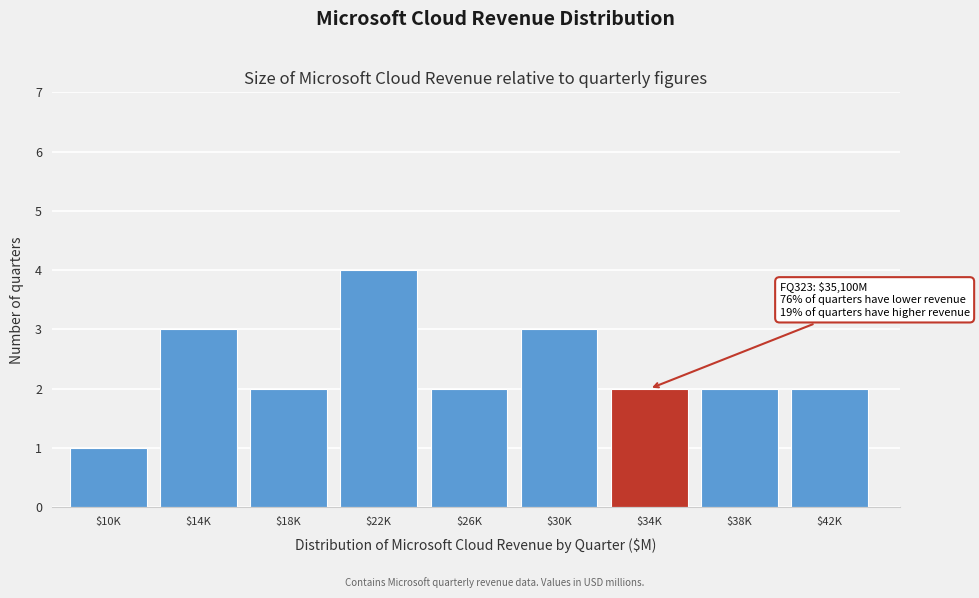

Reading left to right, transcribe all the data shown in this chart.

1	3	2	4	2	3	2	2	2